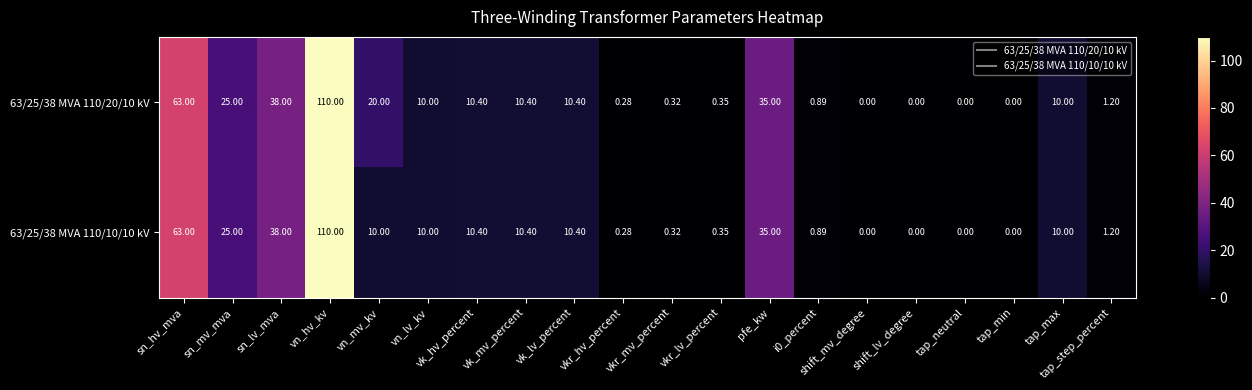

How many distinct data groups are displayed?

2